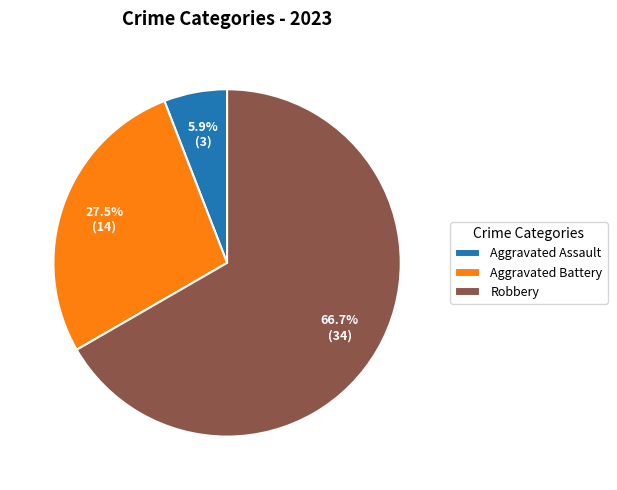

How many slices are in this pie chart?

3